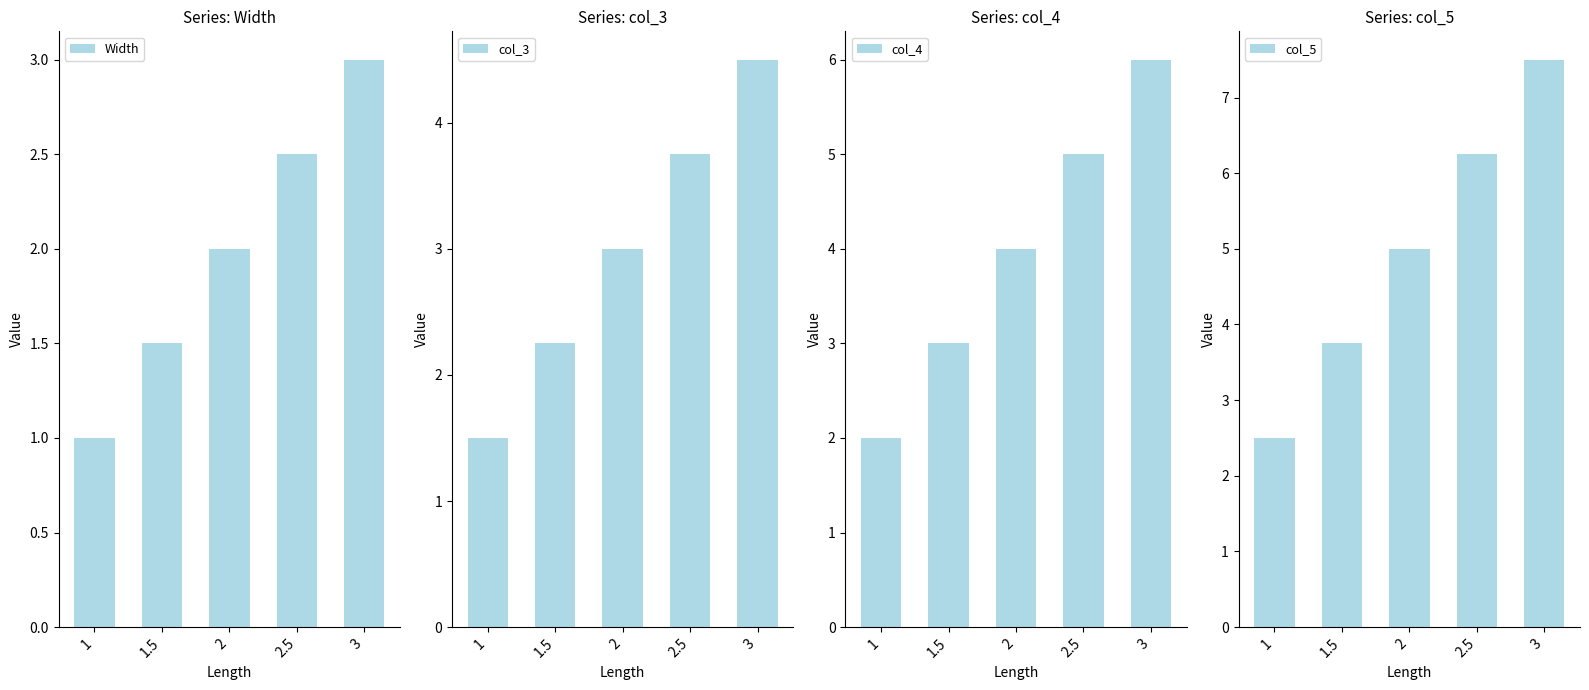

At which label does col_3 first exceed 3?

2.5